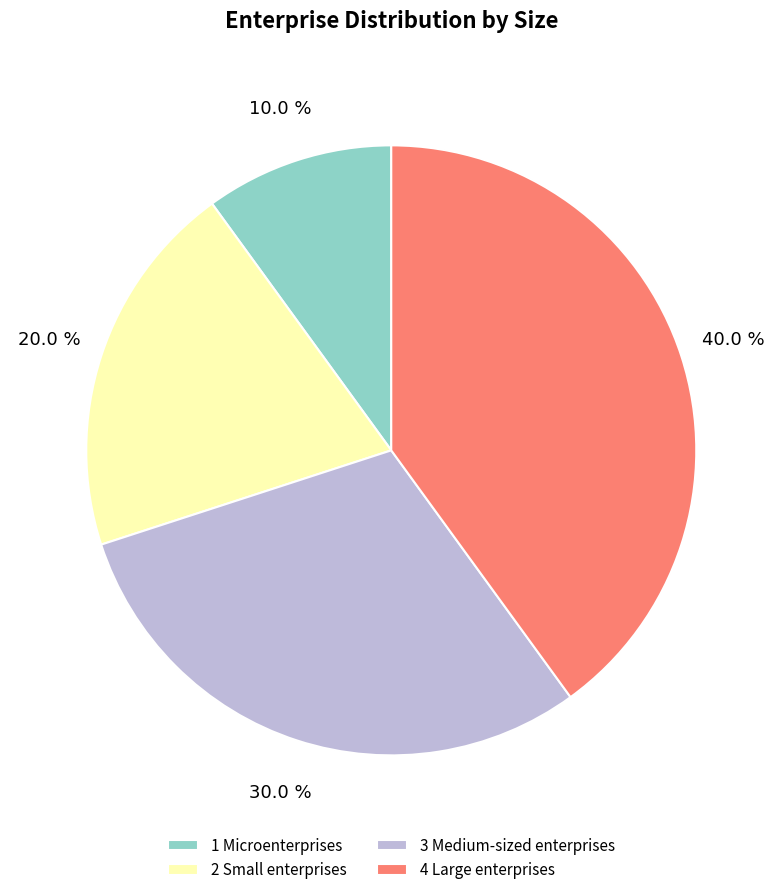

Does any single category account for the majority?

No